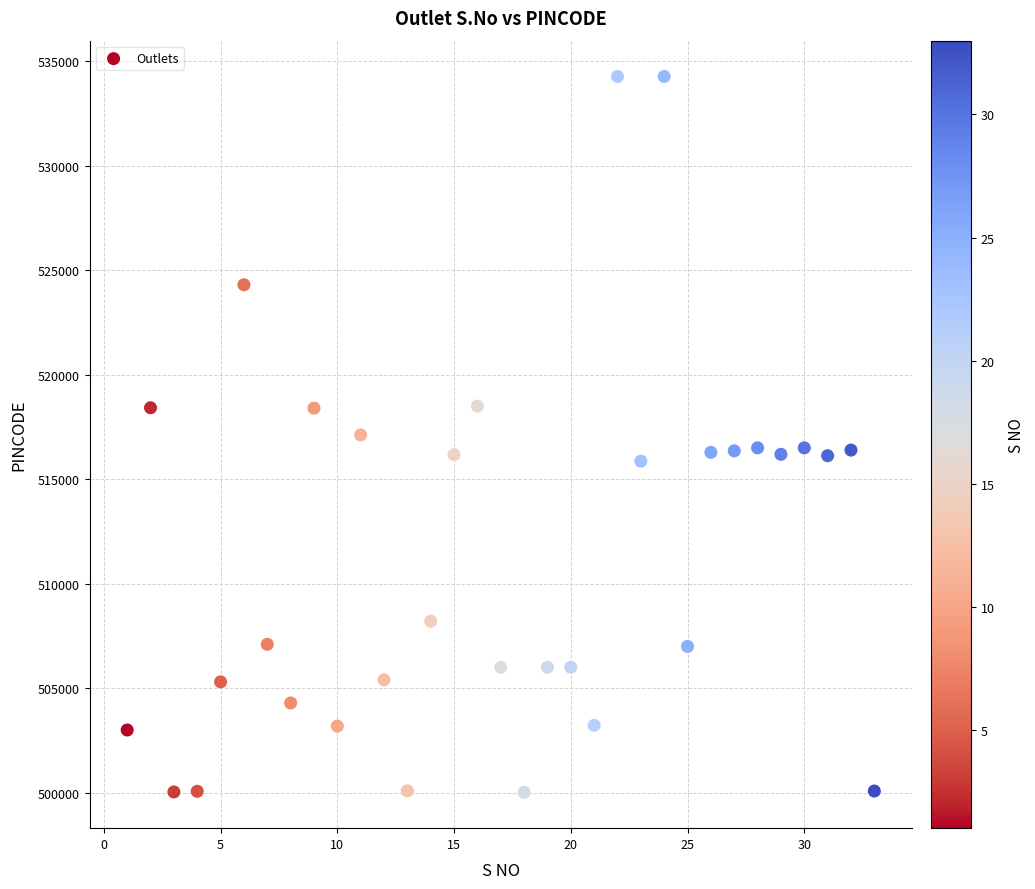

What is the range of Y values (max minus min)?

34259